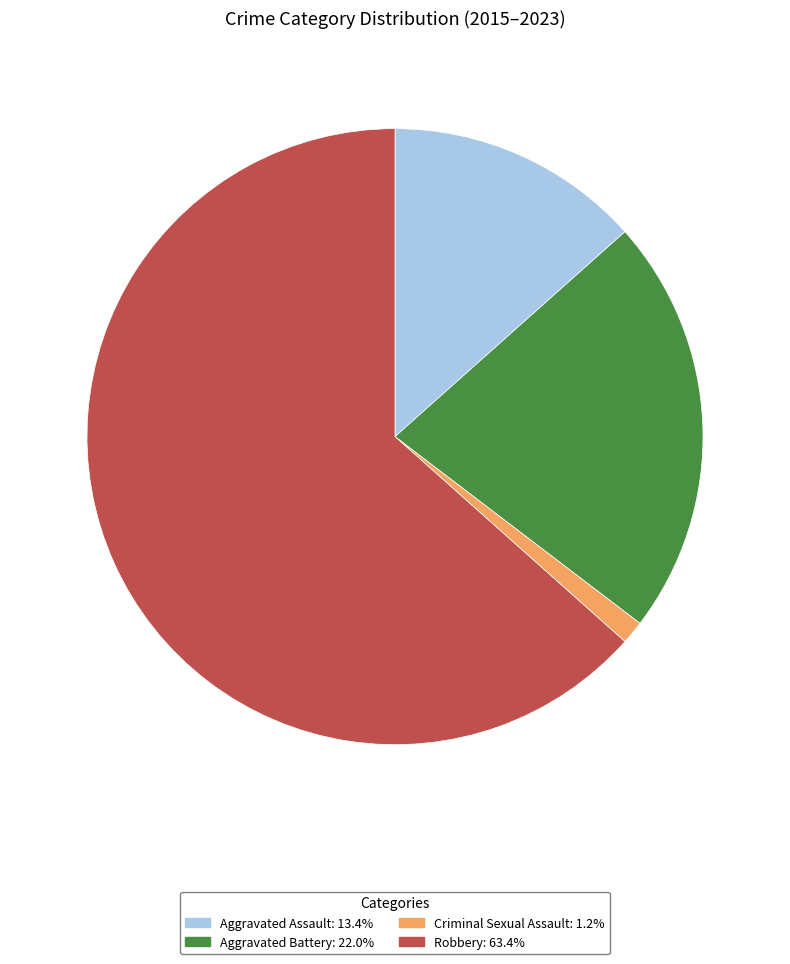

Which slice is the smallest?

Criminal Sexual Assault